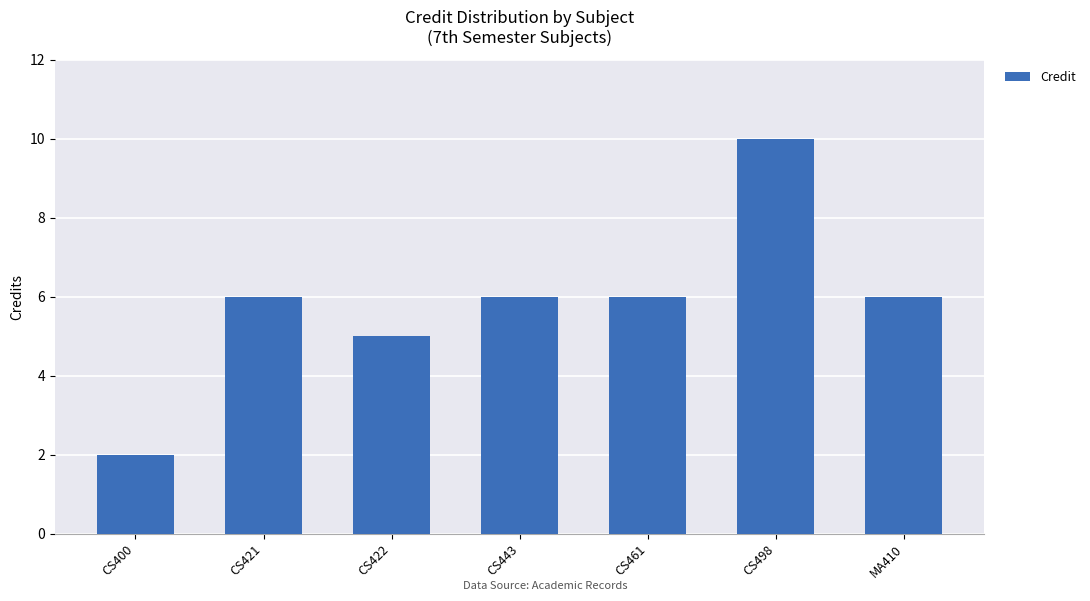

What is the ratio of the value at CS461 to the value at CS443?

1.0